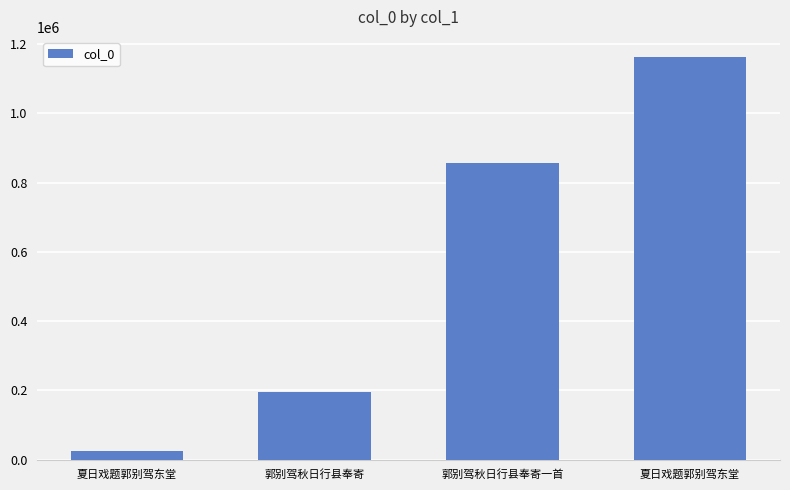

How many values are below 855057?

2